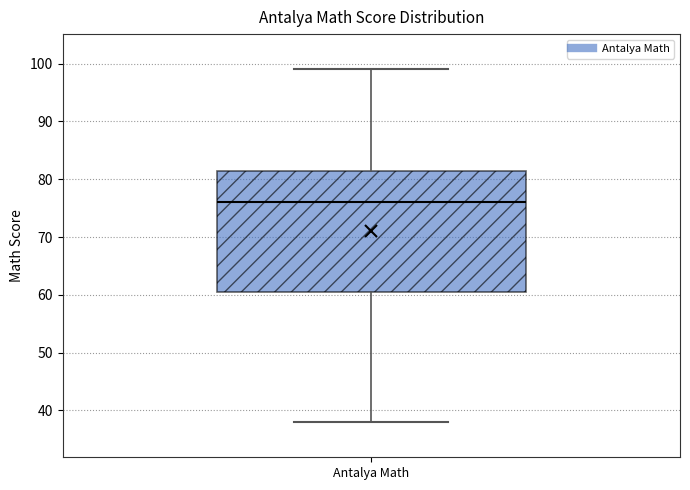

Read this box plot against the y-axis: the position of the median line, the range covered by the box, and the ends of both whiskers. The values are not printed on the chart, so give them approximately, as read against the axis.

median 76, box 61 to 82, whiskers 38 to 99